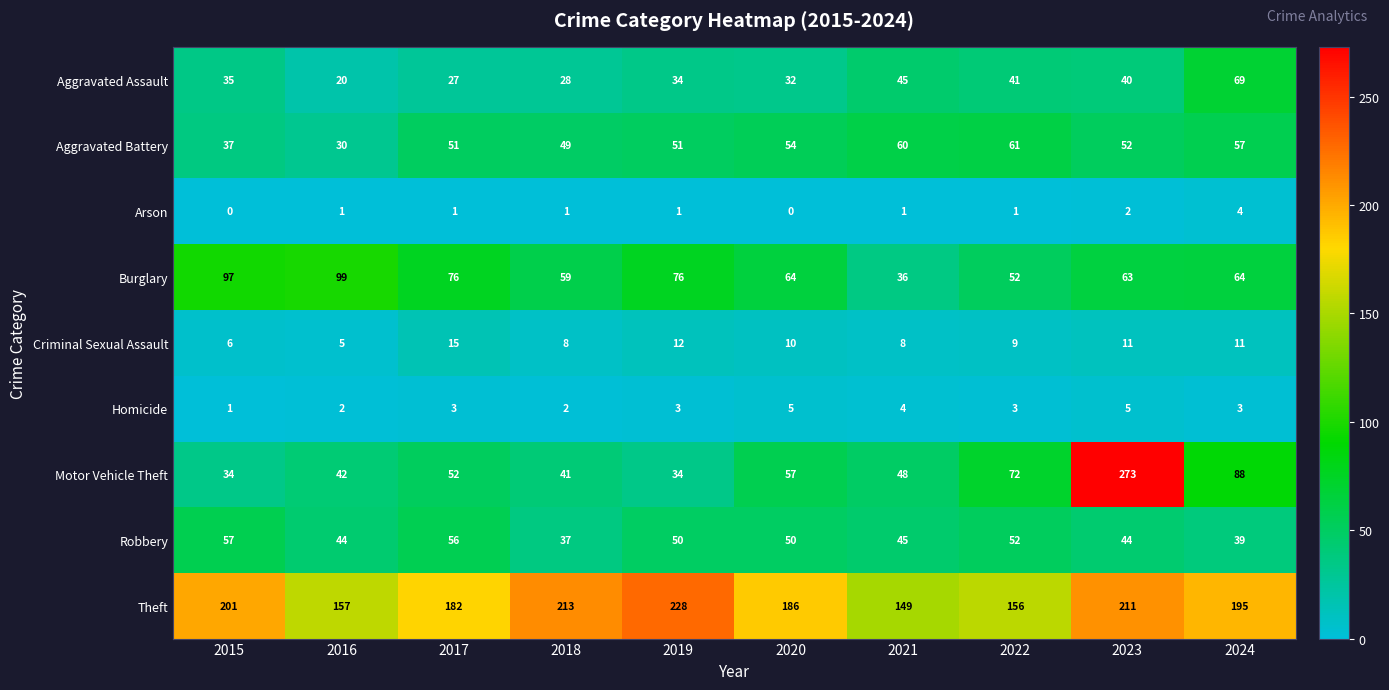

What is the sum of the Aggravated Assault values at 2017 and 2023?

67